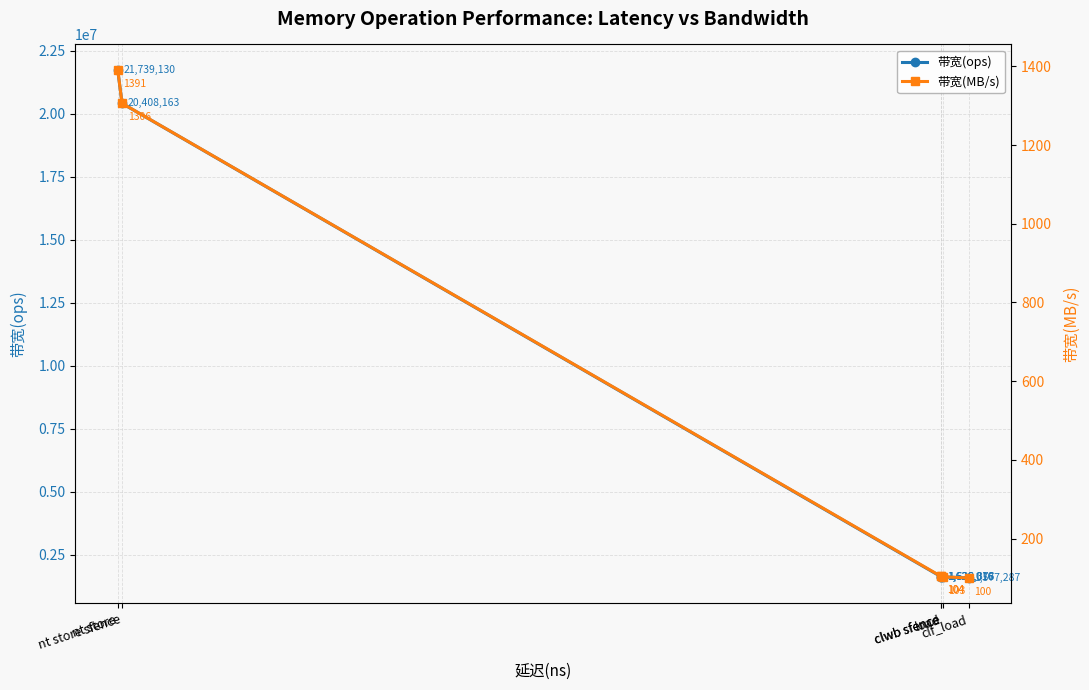

What is the label of the 4th point from the right?

clwb sfence